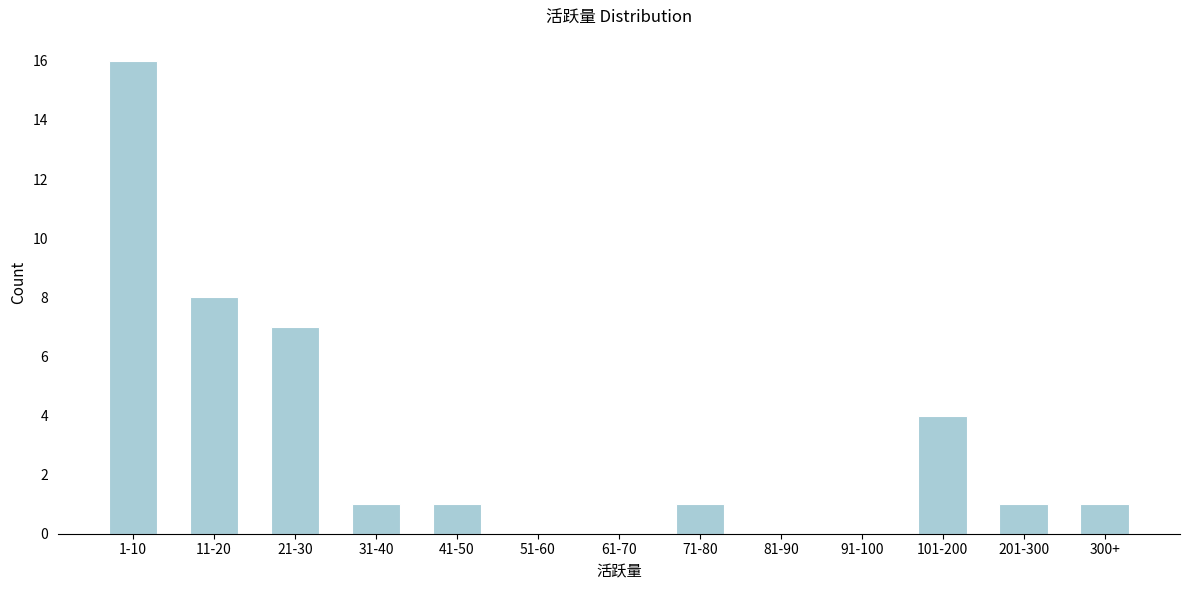

Reading right to left, list all the values displayed in this chart.

300+=1	201-300=1	101-200=4	91-100=0	81-90=0	71-80=1	61-70=0	51-60=0	41-50=1	31-40=1	21-30=7	11-20=8	1-10=16